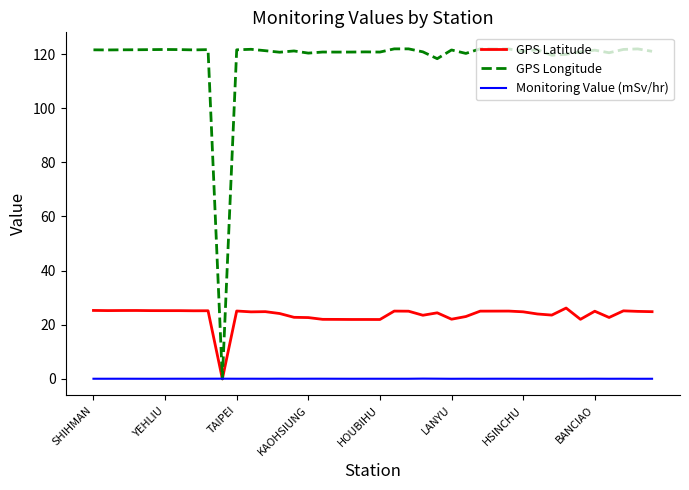

List the series in order of their overall mean, highest first.

GPS Longitude, GPS Latitude, Monitoring Value (mSv/hr)